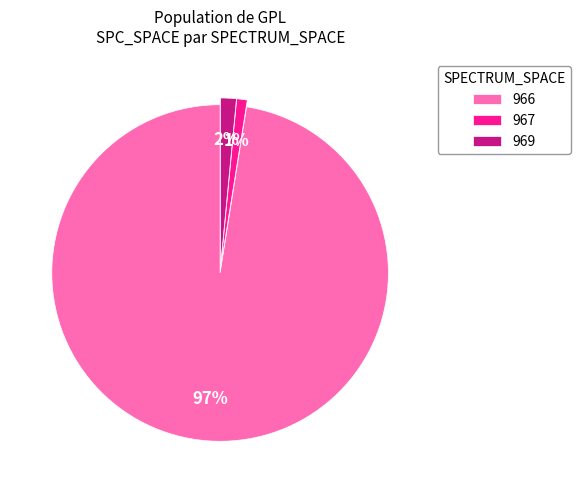

True or false: 966 accounts for 27% of the total.

False